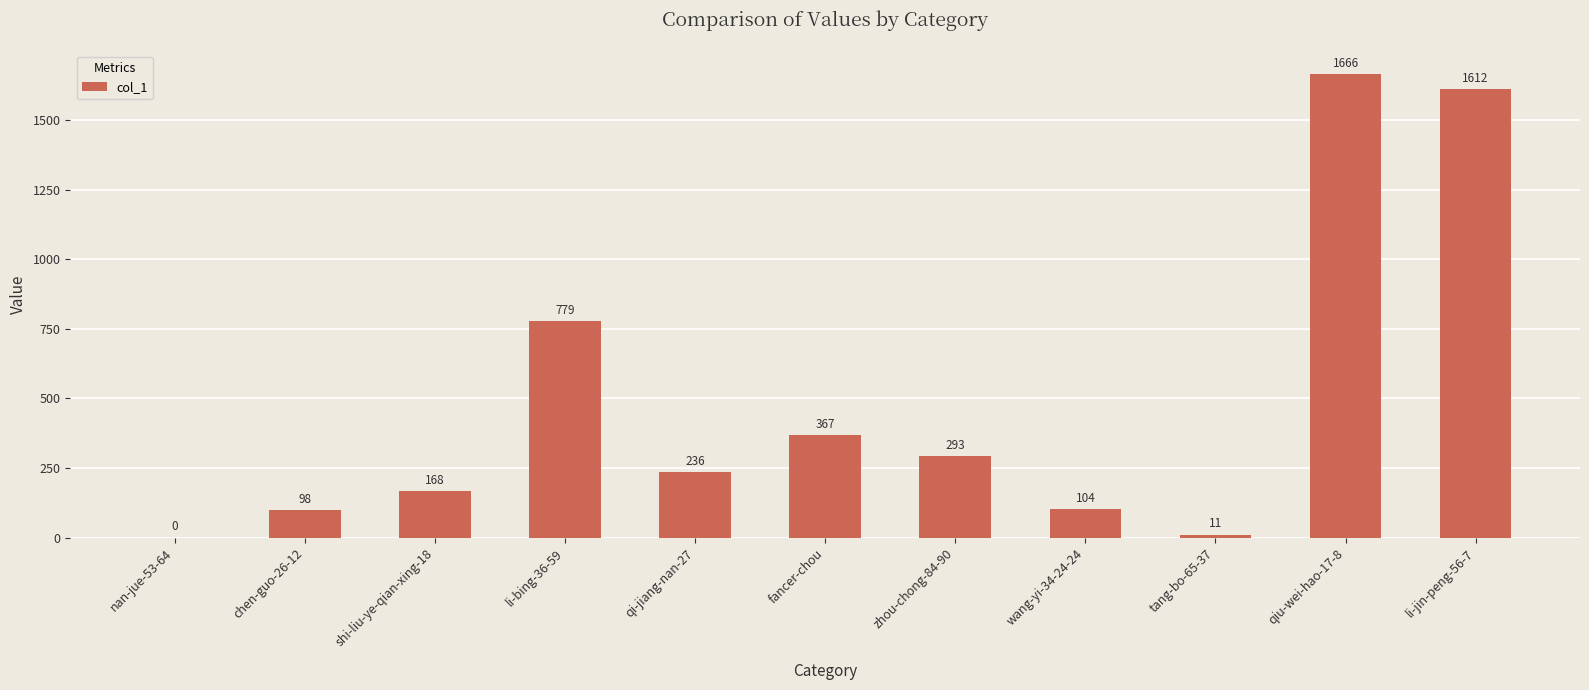

Is it true that the value at nan-jue-53-64 is 0?

True